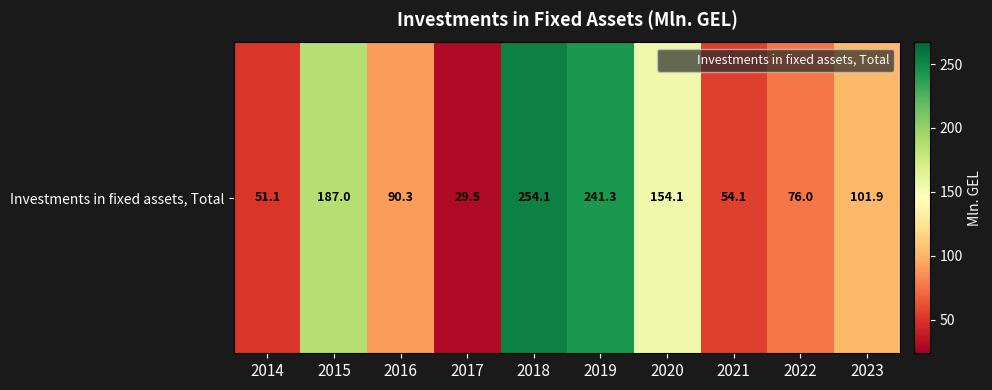

True or false: the data shows 154.1 at 2020.

True